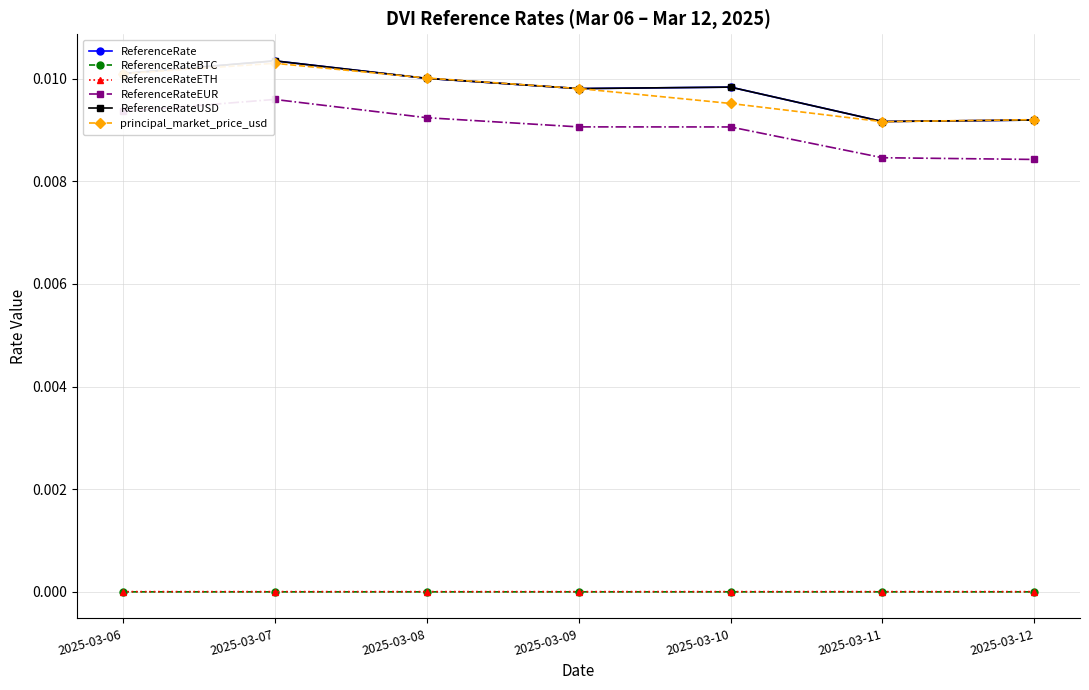

Where is the first local minimum for principal_market_price_usd?

2025-03-11